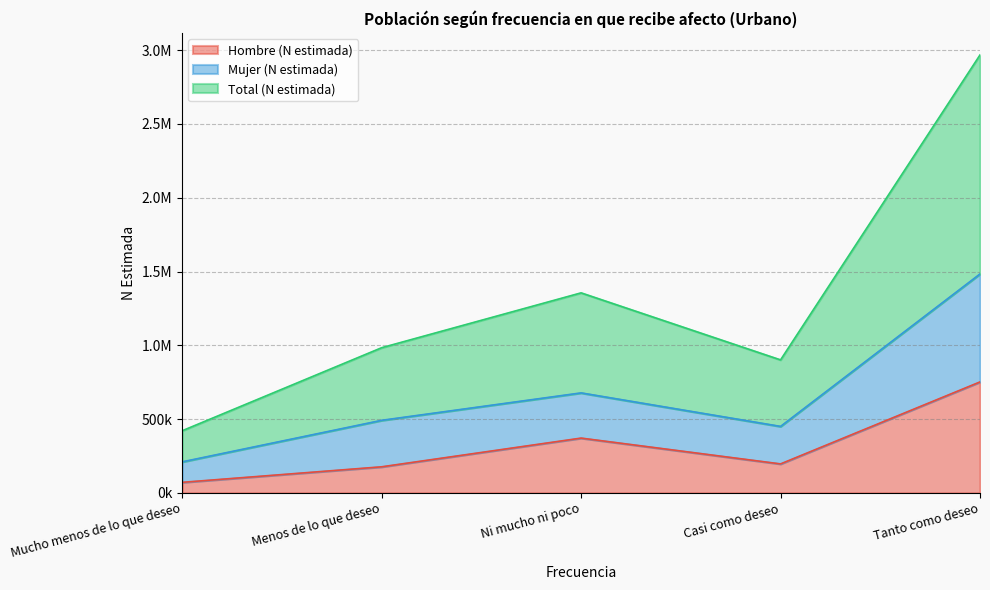

What is the difference between the Total (N estimada) values at Tanto como deseo and Mucho menos de lo que deseo?

2546178